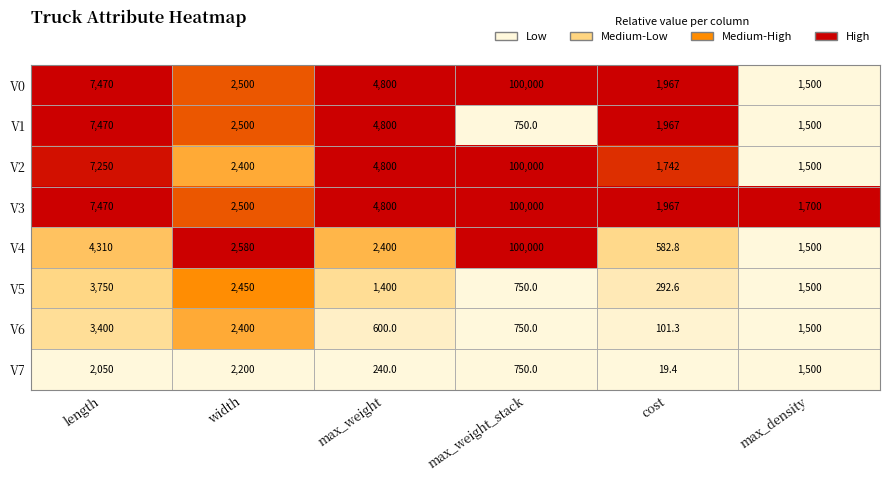

What is the difference between the second highest and second lowest values in the V2 series?

5508.0